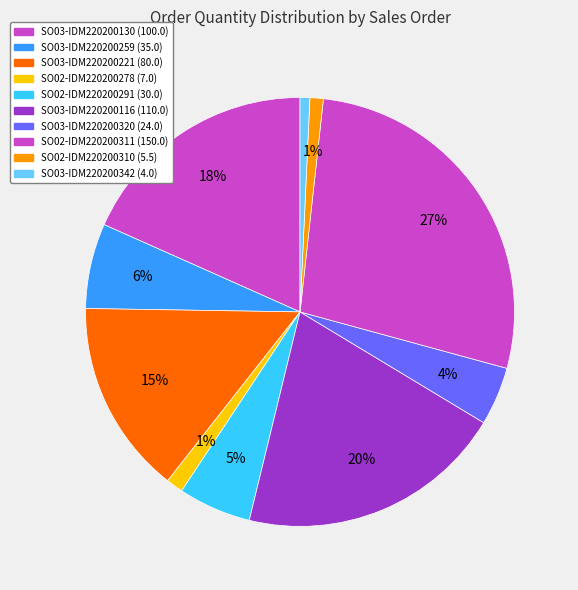

What is the ratio of the value at SO03-IDM220200342 to the value at SO02-IDM220200310?

0.7